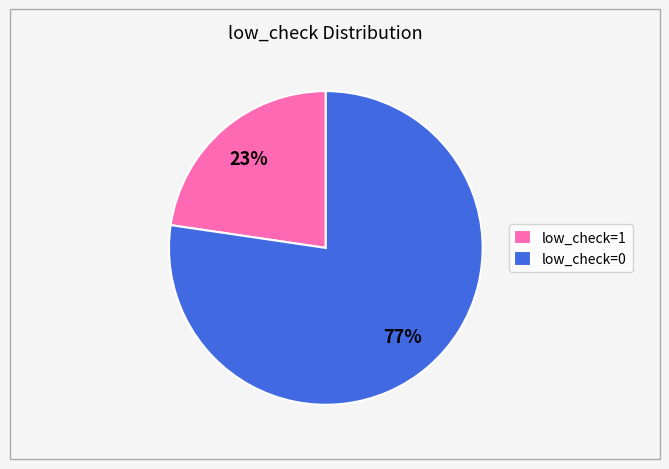

Does low_check=0 account for over 50% of the chart?

Yes